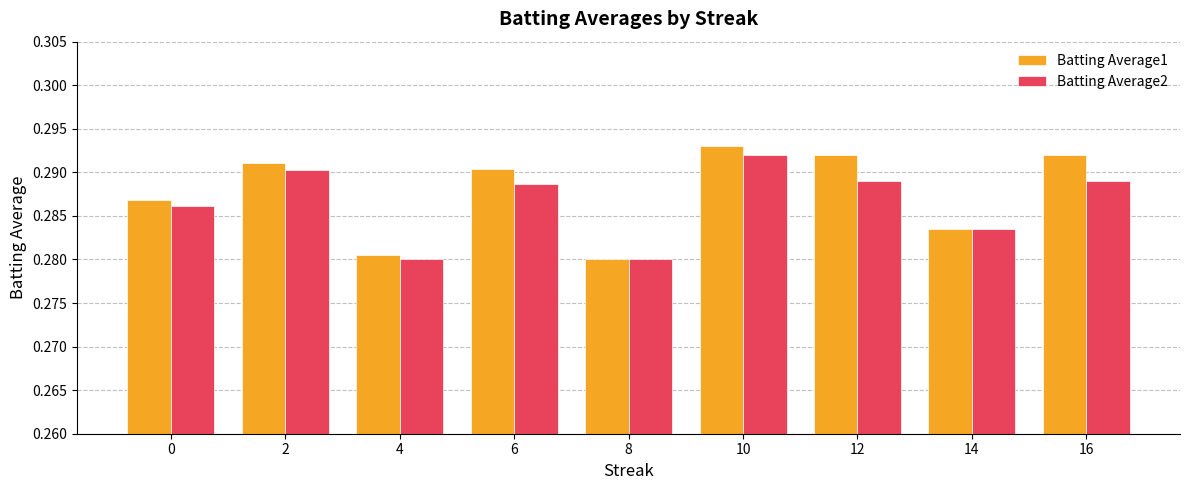

How many distinct data groups are displayed?

2